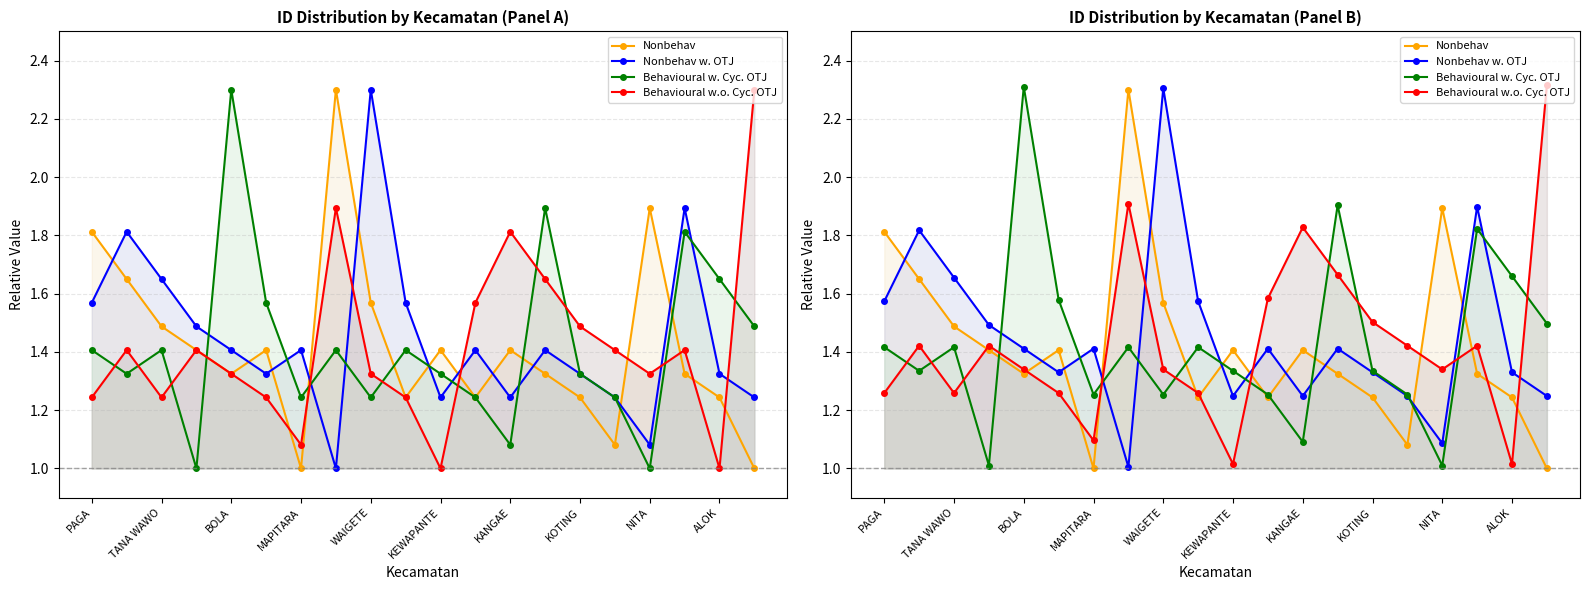

What is the smallest value displayed?

1.0